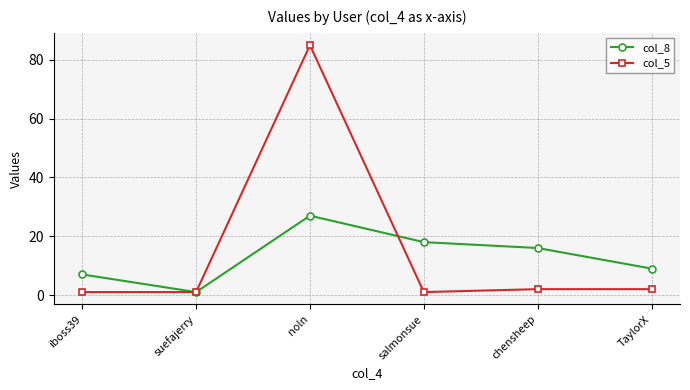

What value does the col_8 series have at noln?

27